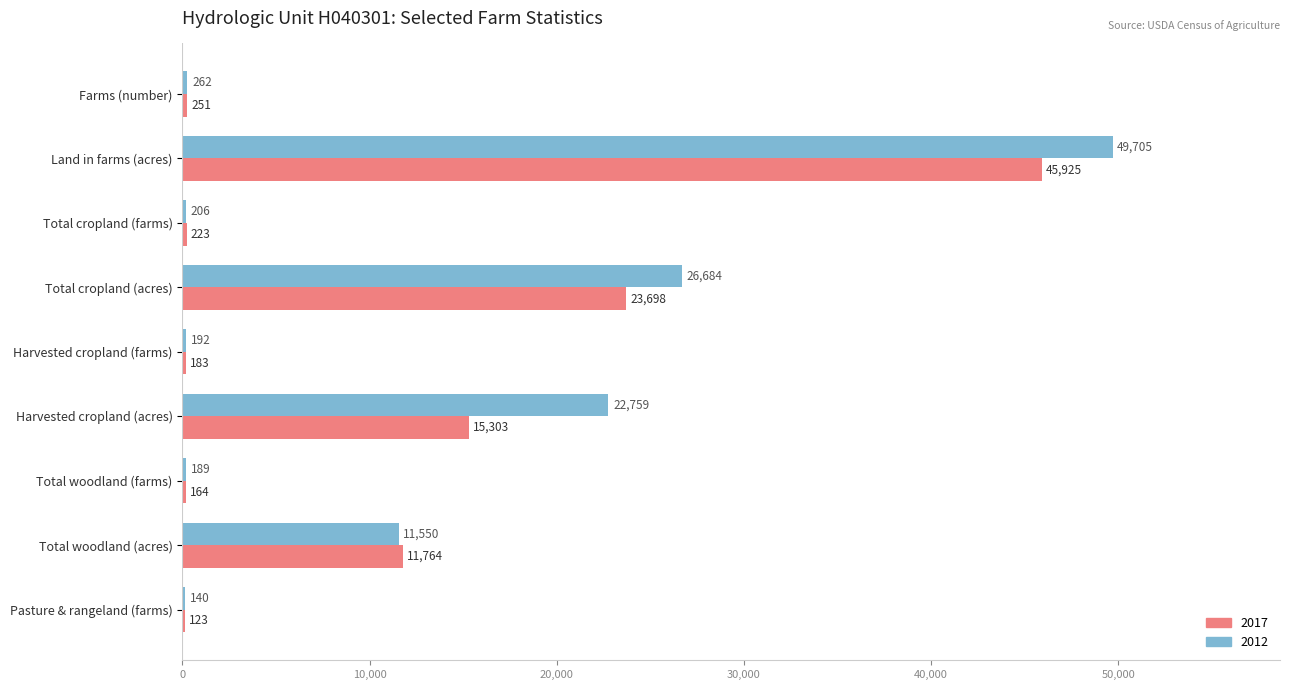

Which series changed the most between Farms (number) and Land in farms (acres)?

2012